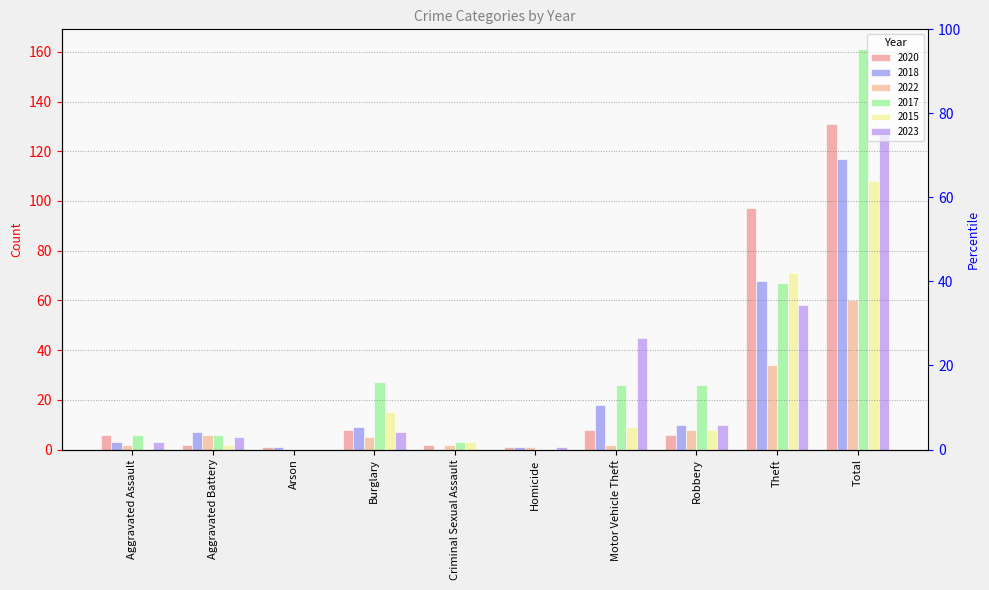

Is the value of 2020 at Total greater than the value of 2018 at Burglary?

Yes